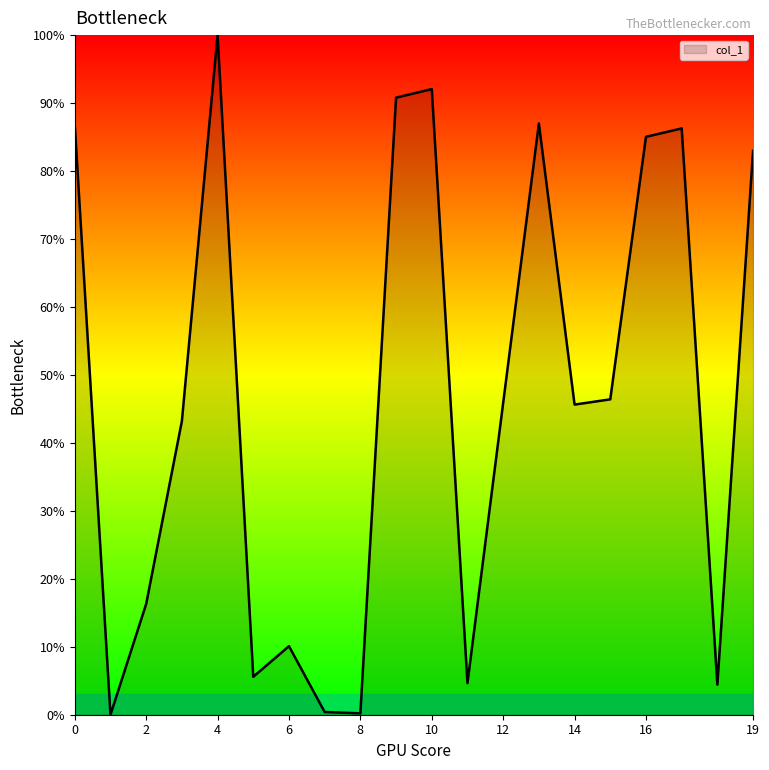

Which category has the highest value across all series?

4